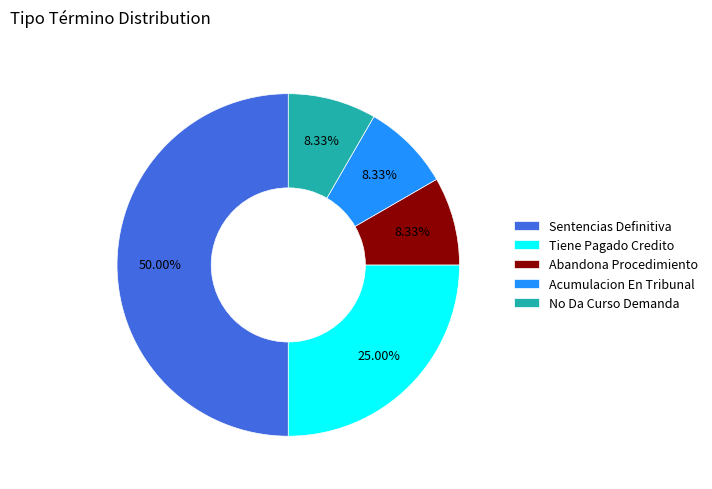

What is the ratio of the value at Abandona Procedimiento to the value at Acumulacion En Tribunal?

1.0